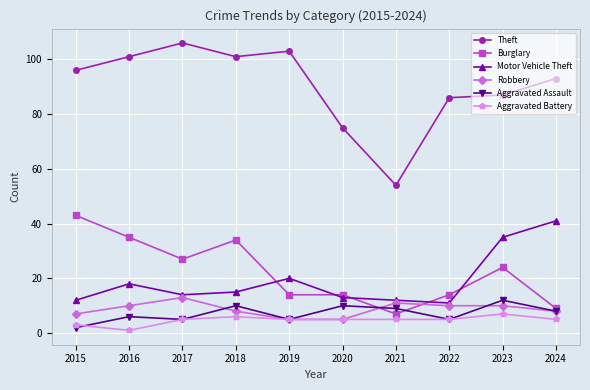

At which category does Motor Vehicle Theft reach its first local peak?

2016